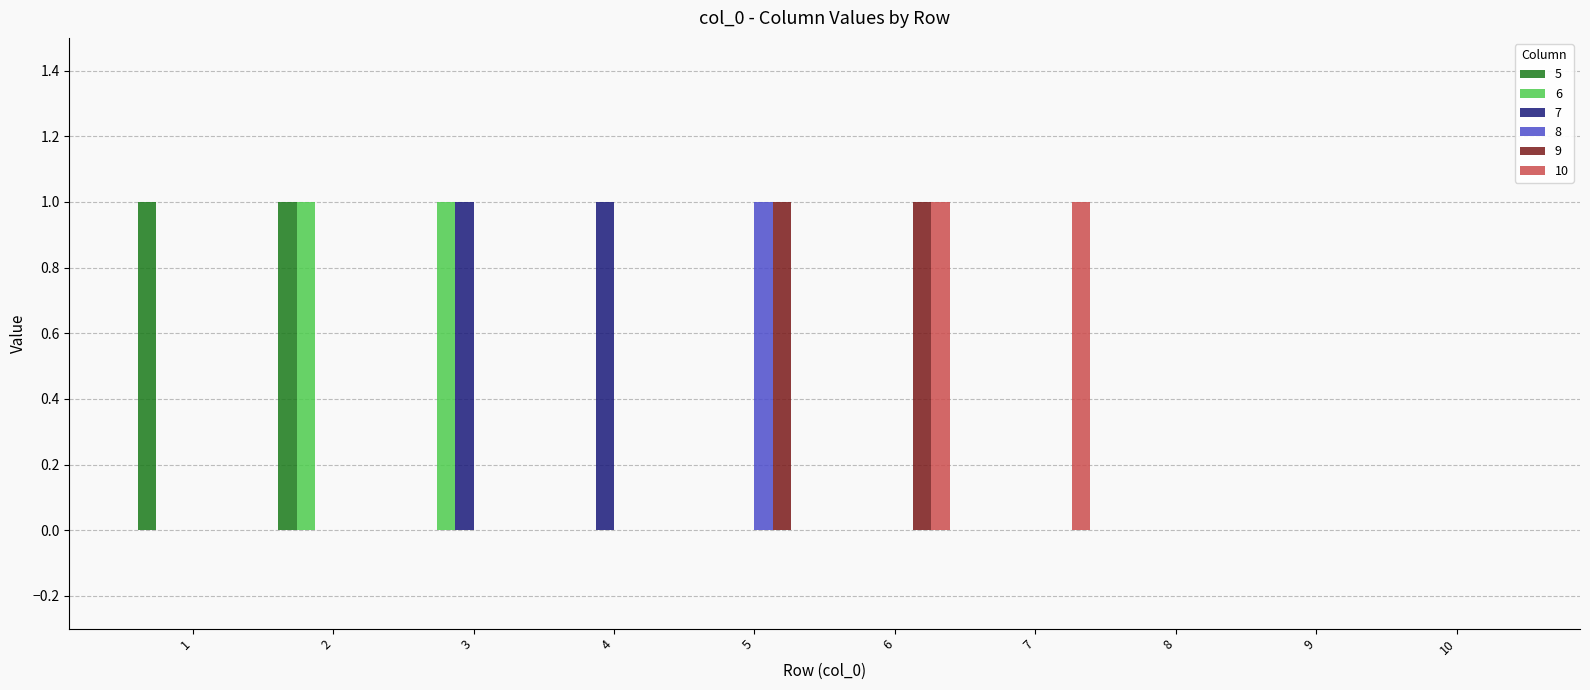

True or false: 10 has a value of 1 at 6.

True